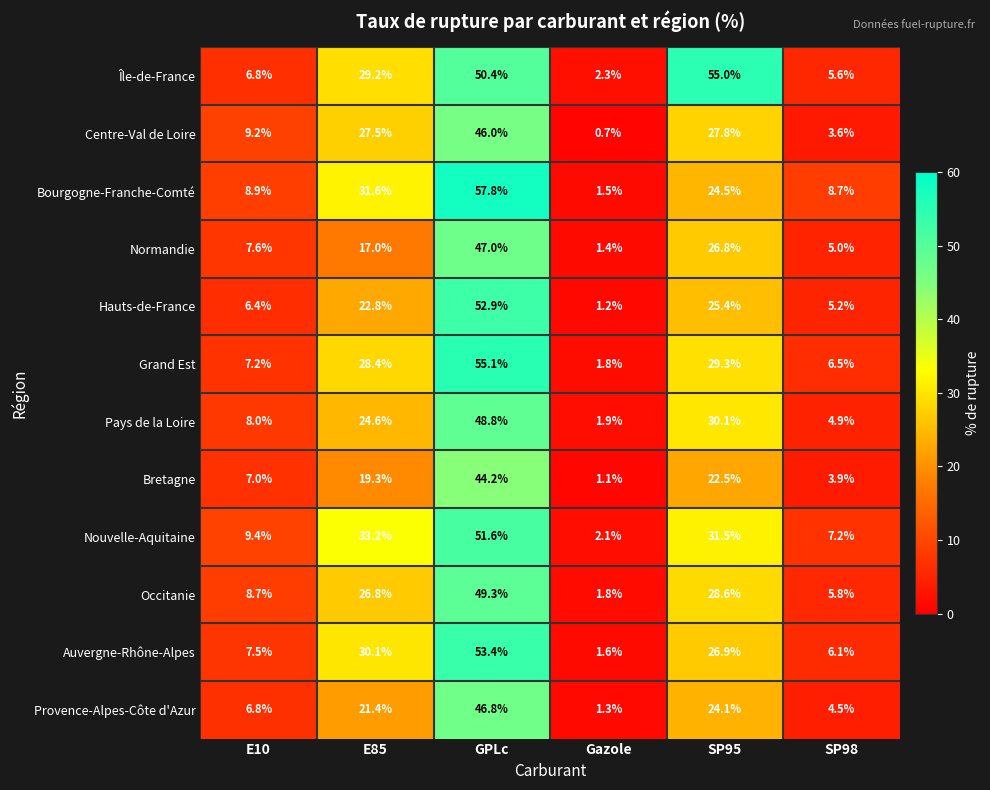

Is the value of Pays de la Loire at SP95 greater than the value of Hauts-de-France at E10?

Yes